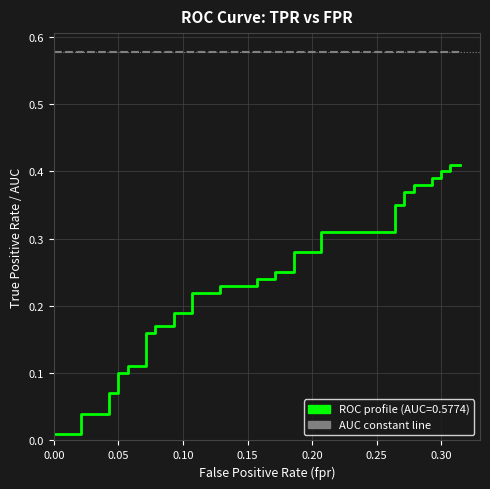

What are all the series names shown in the legend?

ROC profile, AUC (constant)